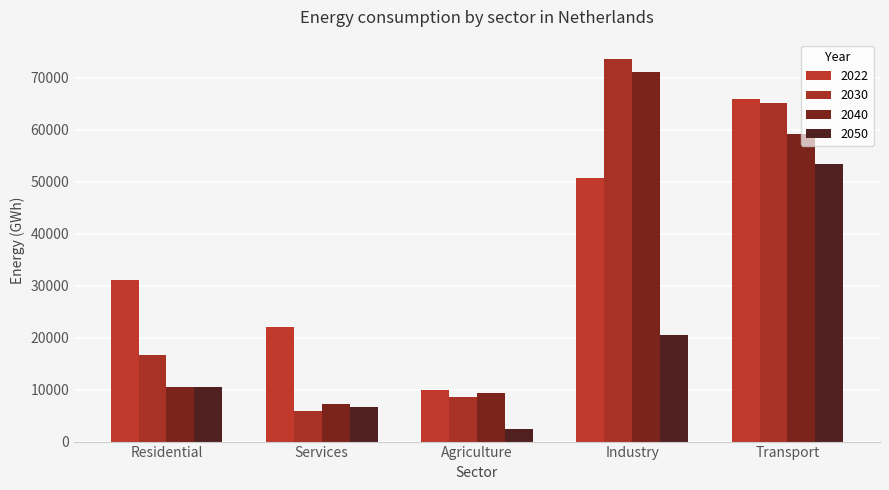

Which category has the lowest value in the 2040 series?

Services